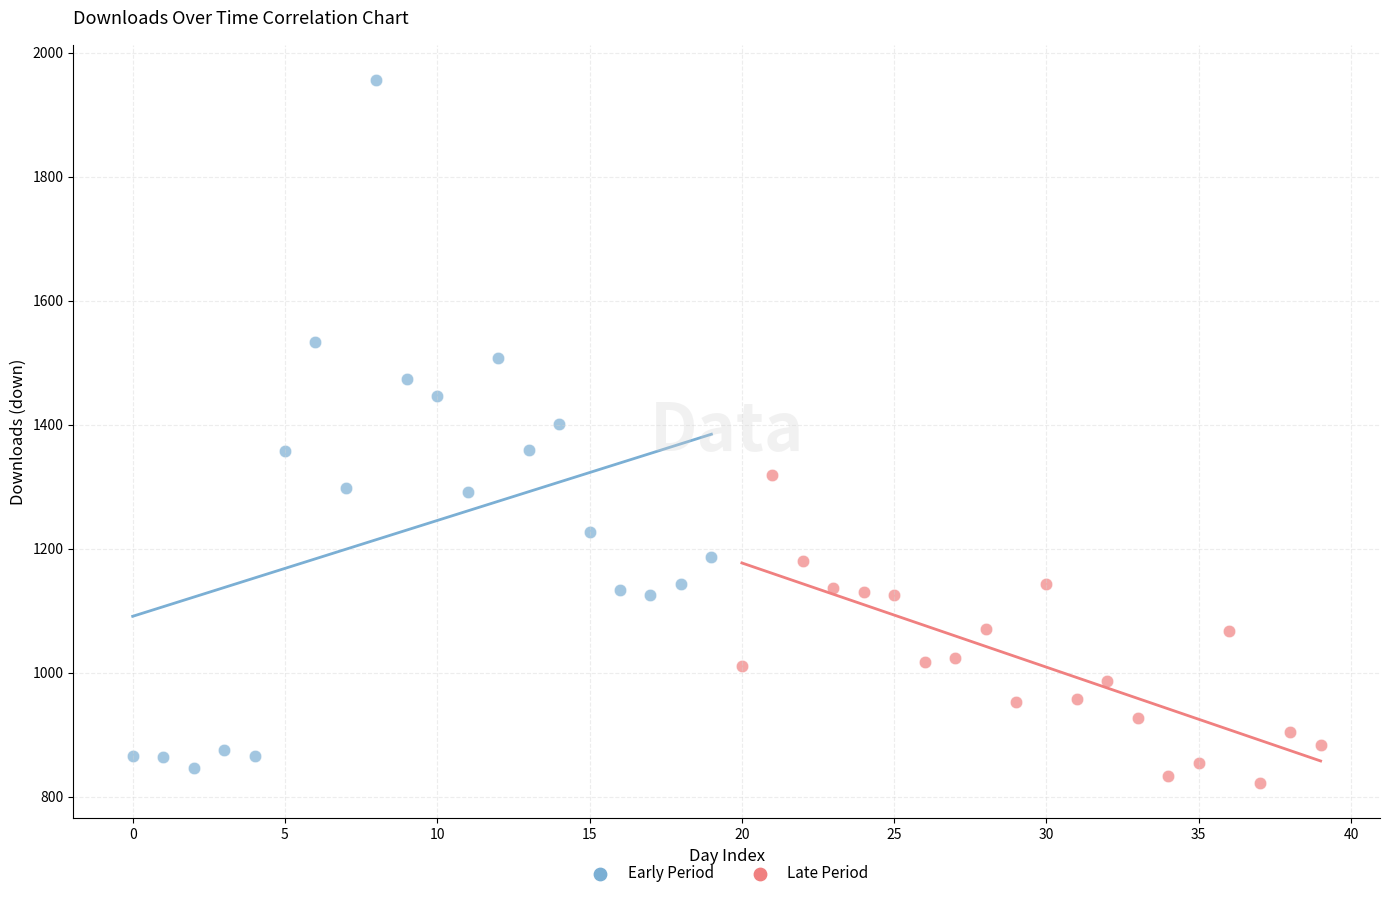

Which series contains the highest Y value?

Early Period